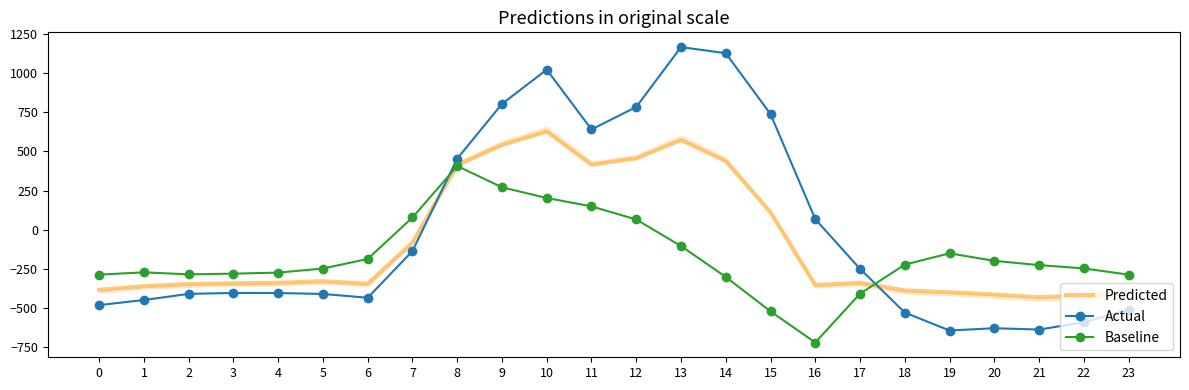

What is the sum of all Predicted values?

-2102.5